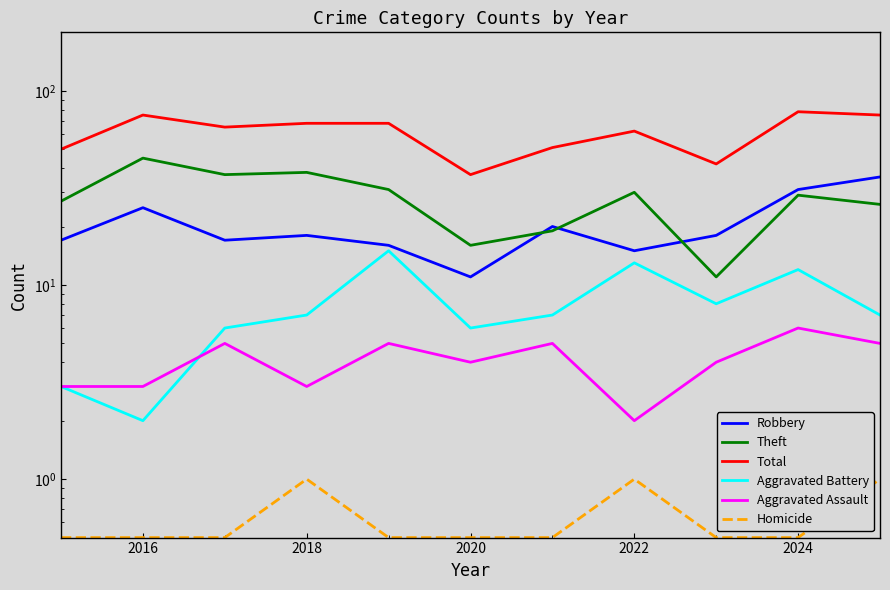

At 2018, list the series in order from smallest to largest.

Homicide, Aggravated Assault, Aggravated Battery, Robbery, Theft, Total